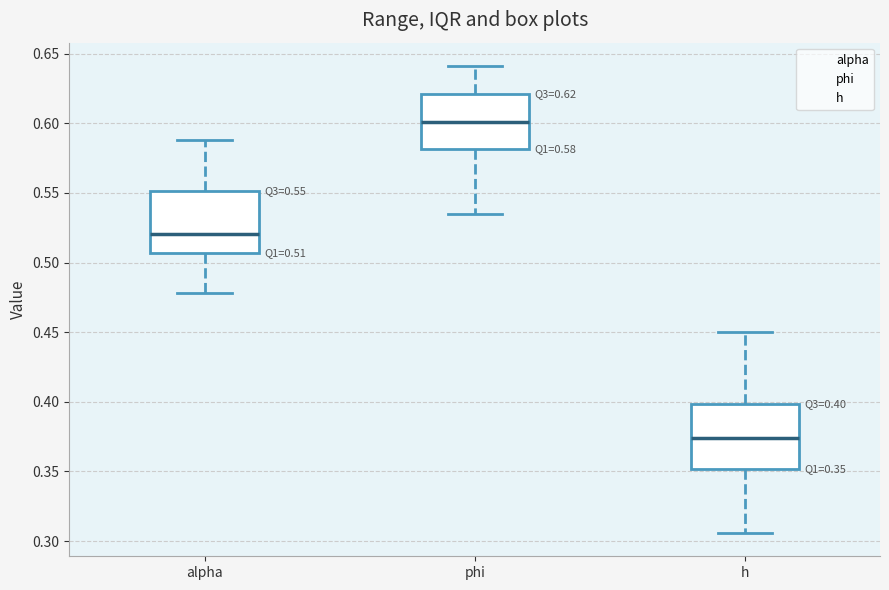

Which box's median line is the lowest?

h